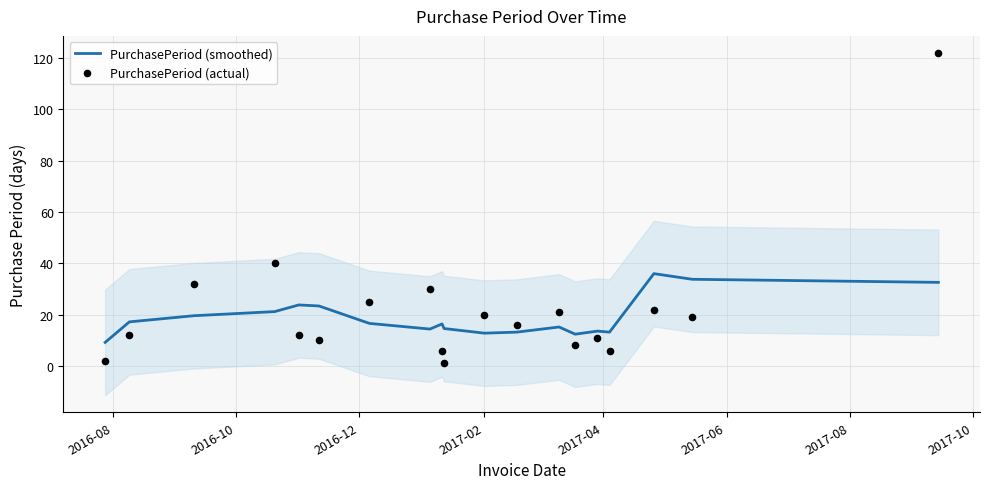

At how many categories does at least one series exceed 58?

1